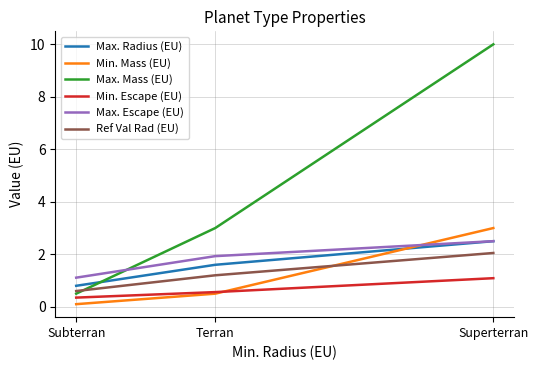

The value of Max. Mass (EU) at Superterran is 3.0. True or false?

False